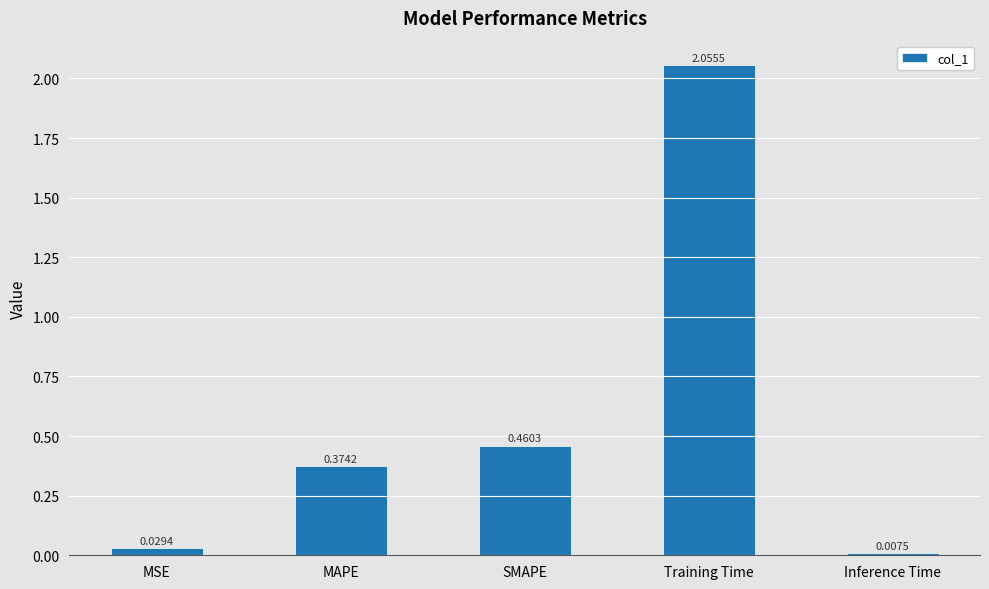

How many categories are shown in the chart?

5